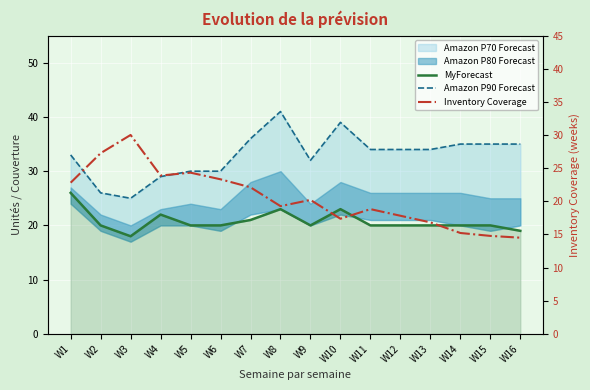

At W11, list the series in order from largest to smallest.

Amazon P90 Forecast, MyForecast, Inventory Coverage